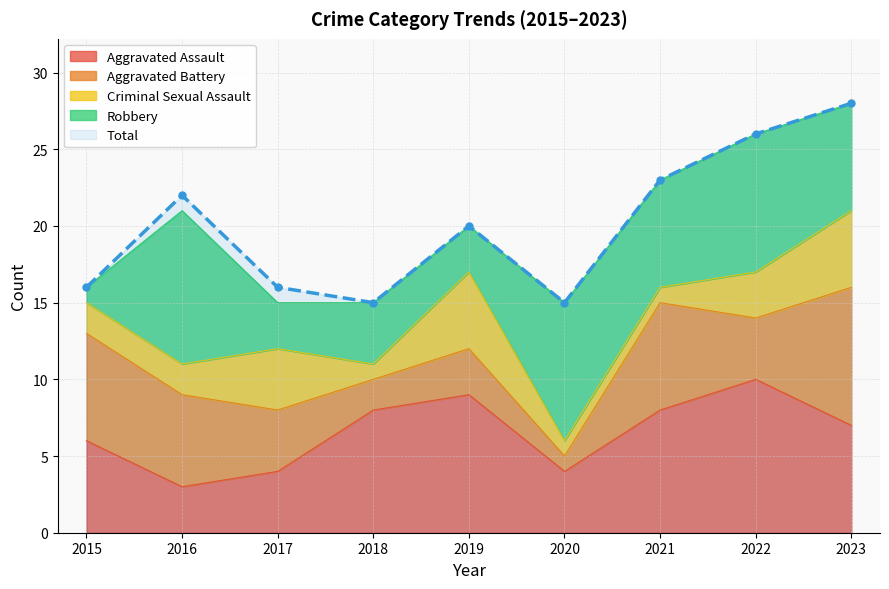

What is the difference between the Aggravated Battery values at 2017 and 2019?

1